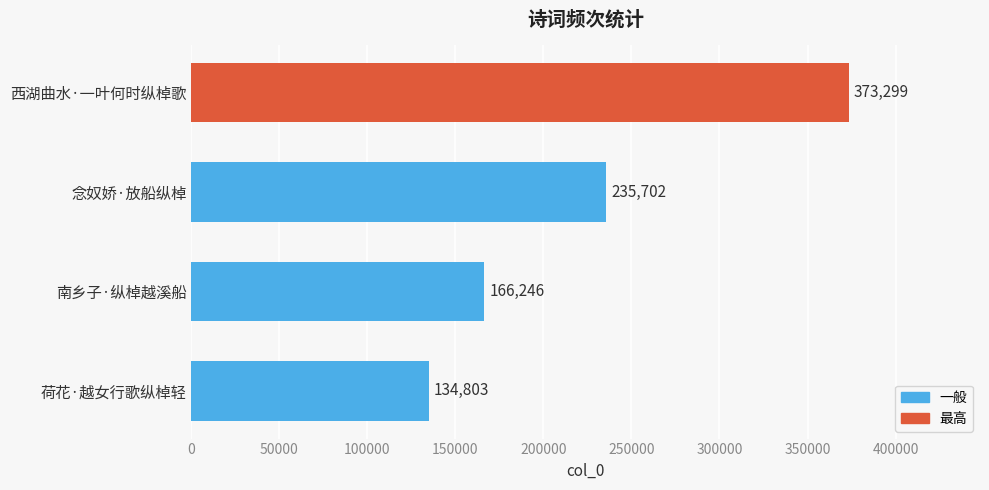

What is the maximum value shown in the chart?

373299